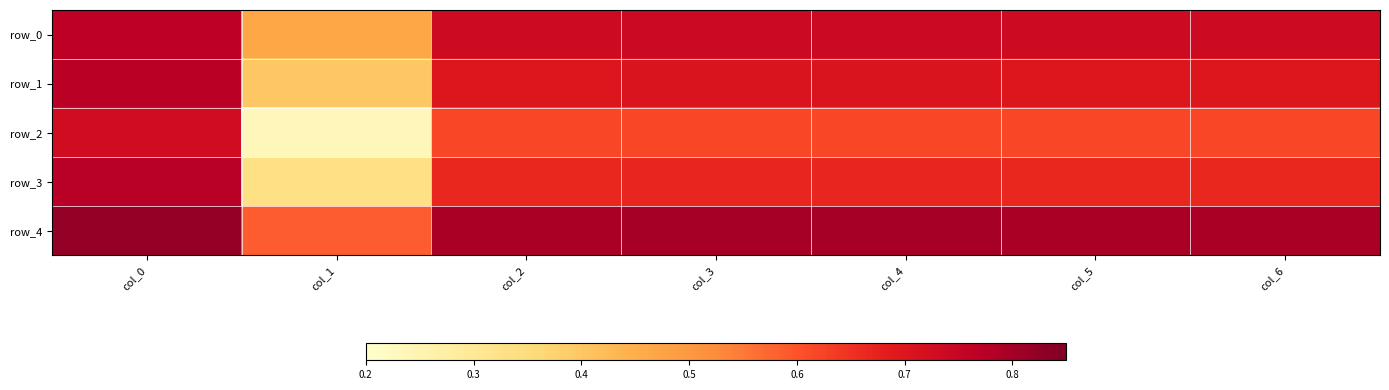

Count the number of data series in this chart.

5